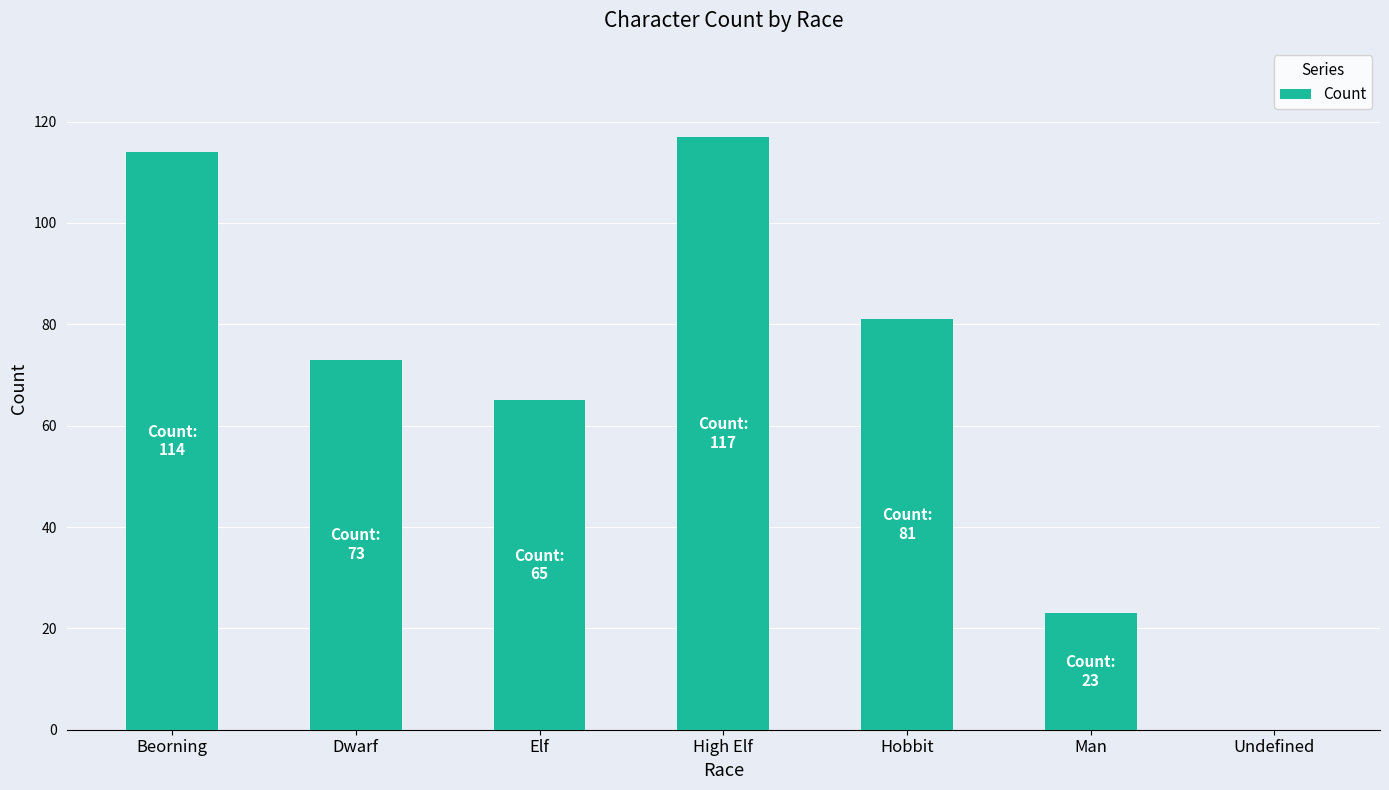

Reading left to right, transcribe all the data shown in this chart.

114	73	65	117	81	23	0